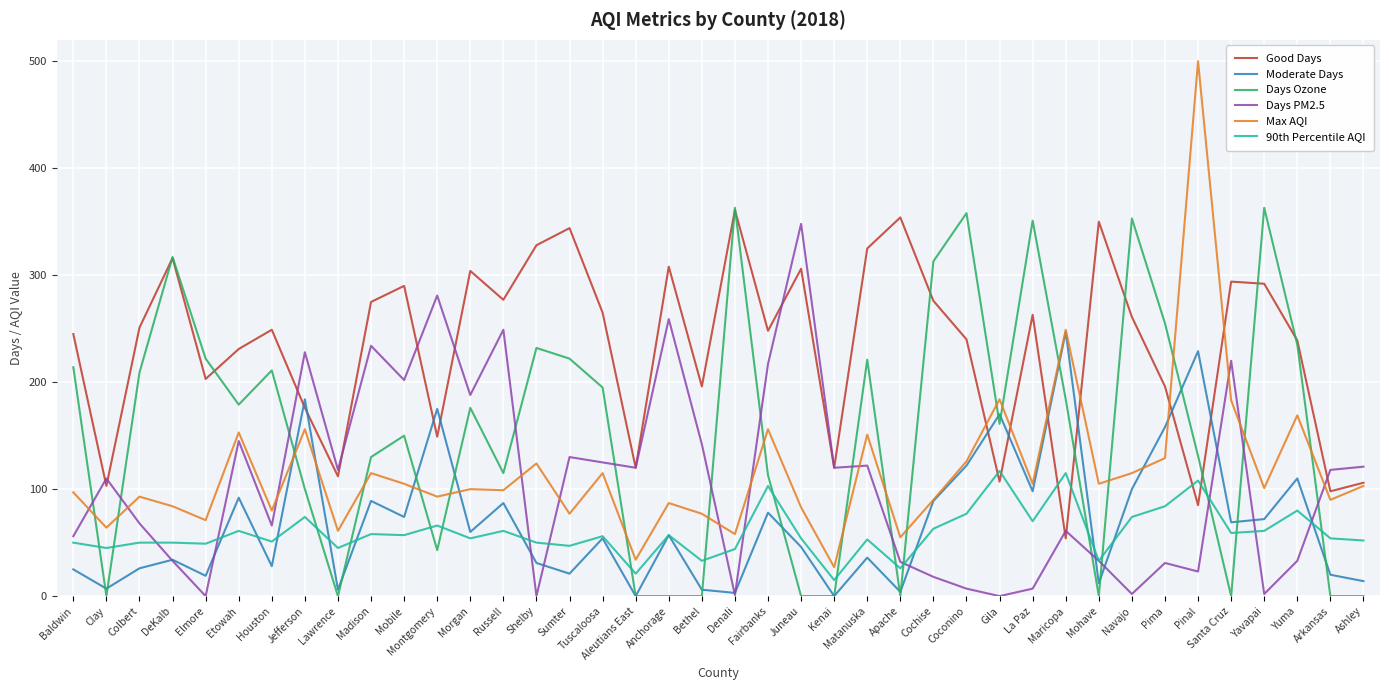

What position from the left is Maricopa?

31